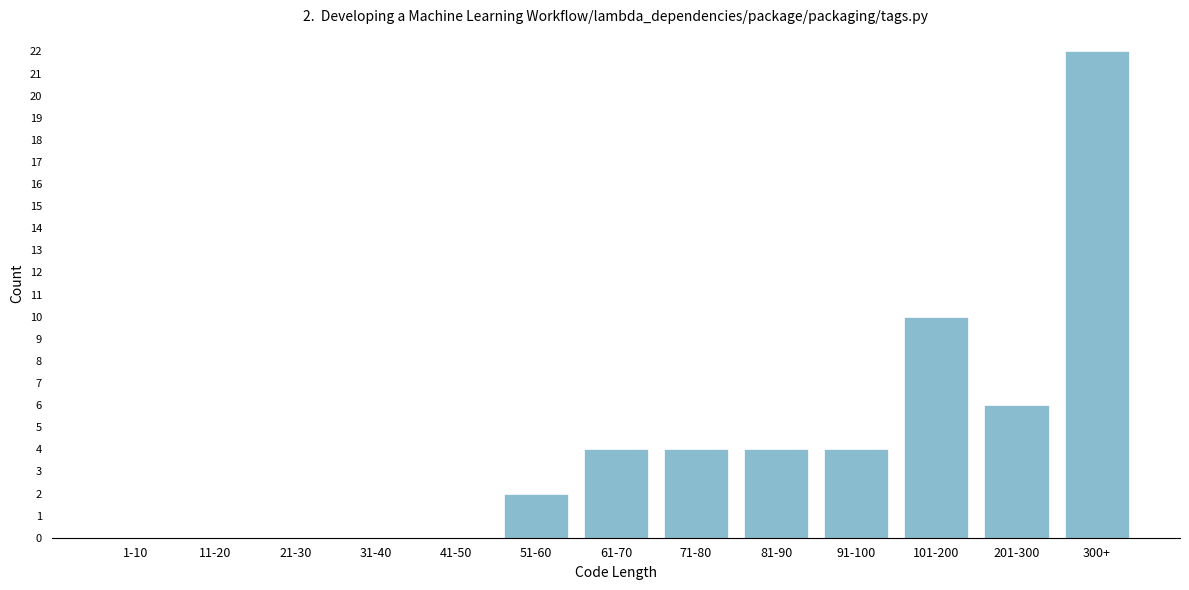

Reading left to right, what are all the values shown in this chart?

1-10=0	11-20=0	21-30=0	31-40=0	41-50=0	51-60=2	61-70=4	71-80=4	81-90=4	91-100=4	101-200=10	201-300=6	300+=22